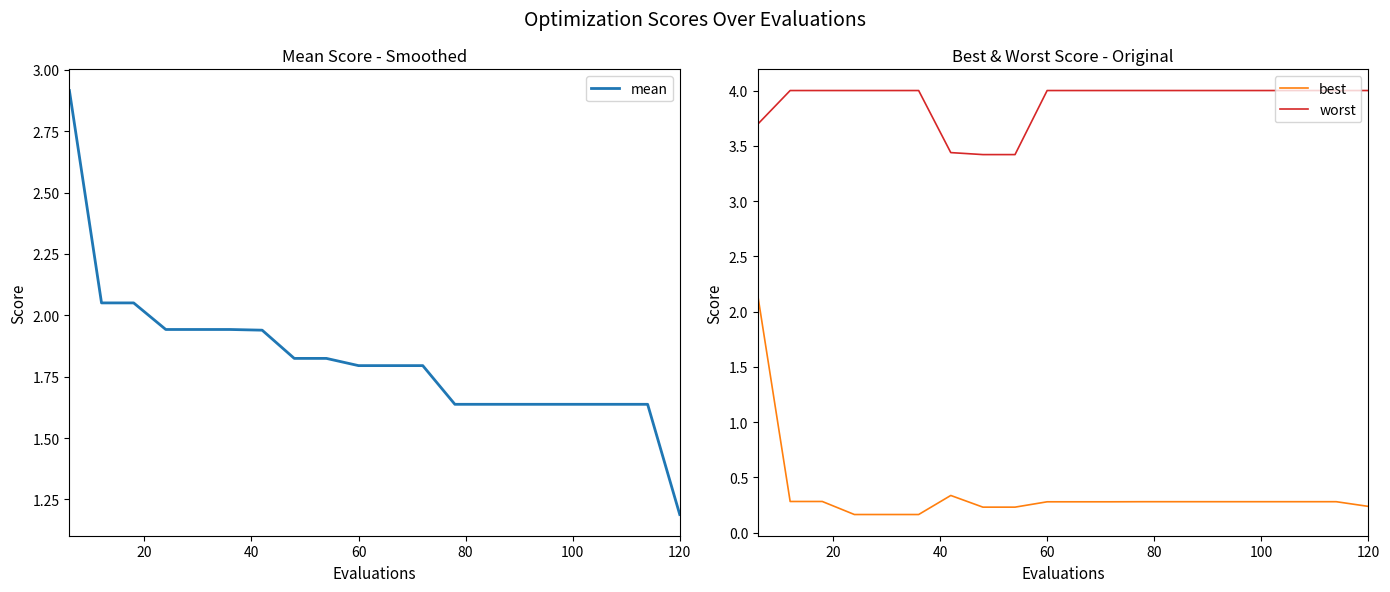

What is the highest value of the best series?

2.1